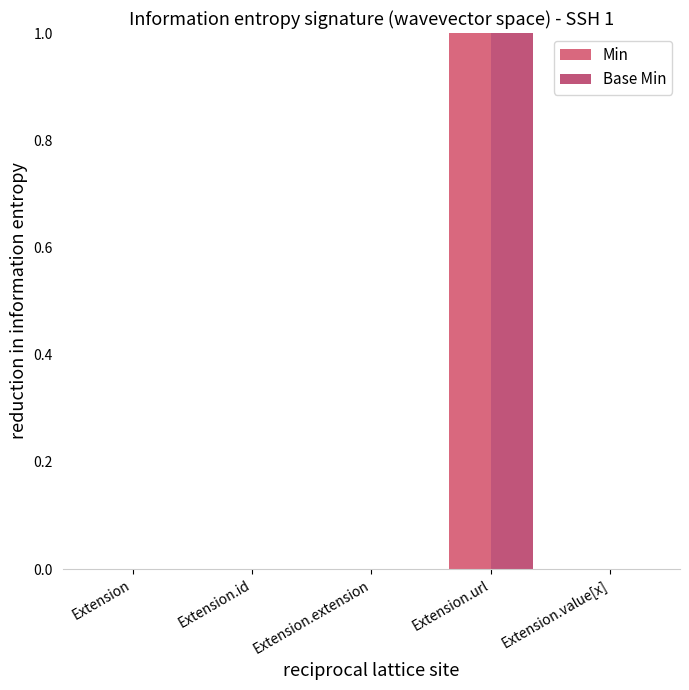

Which category has the highest value in the Base Min series?

Extension.url